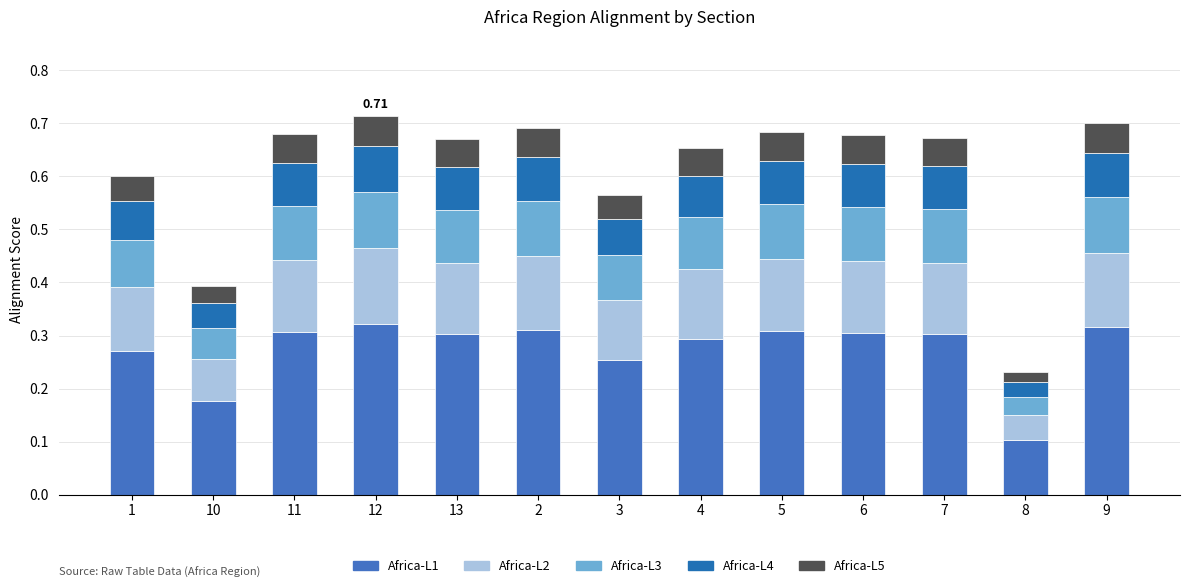

True or false: Africa-L4 has a value of 0.1 at 11.

True